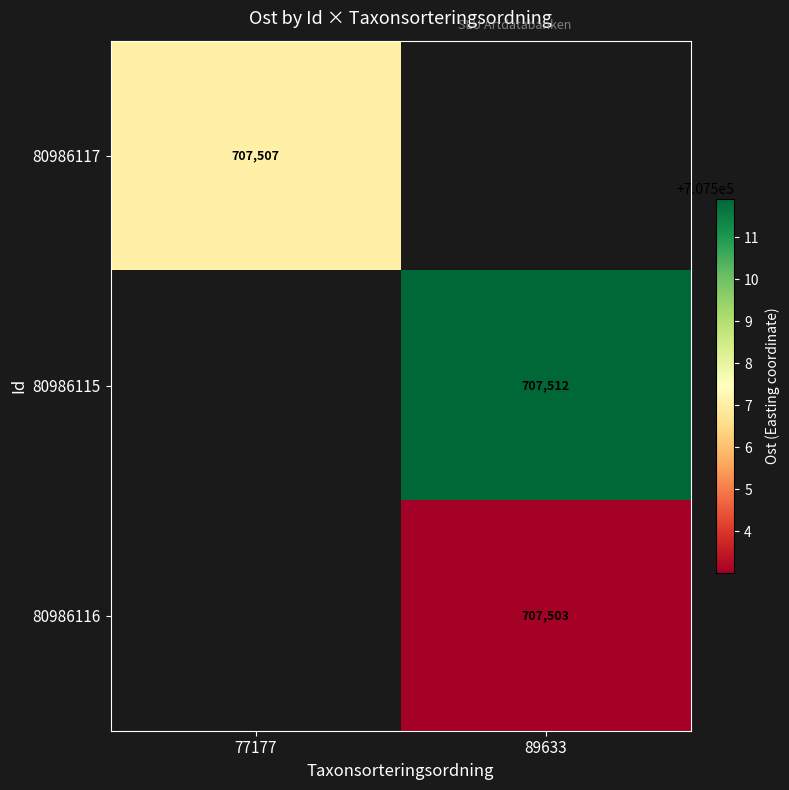

List the labels in order of 80986115 value, smallest first.

77177, 89633